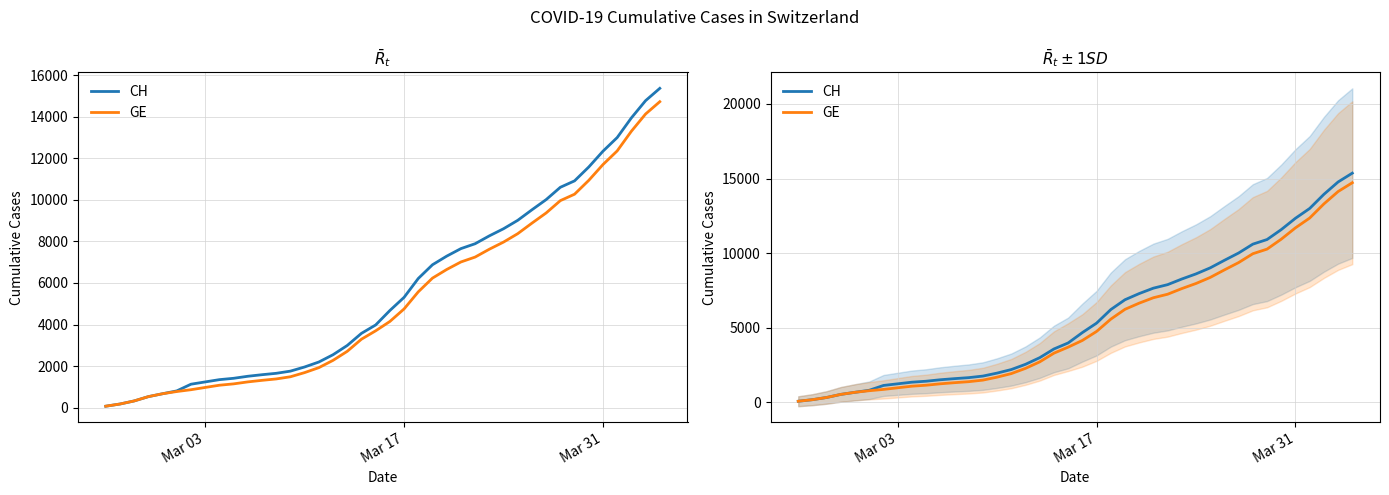

What is the value of the CH point at the 17th from the left?

2548